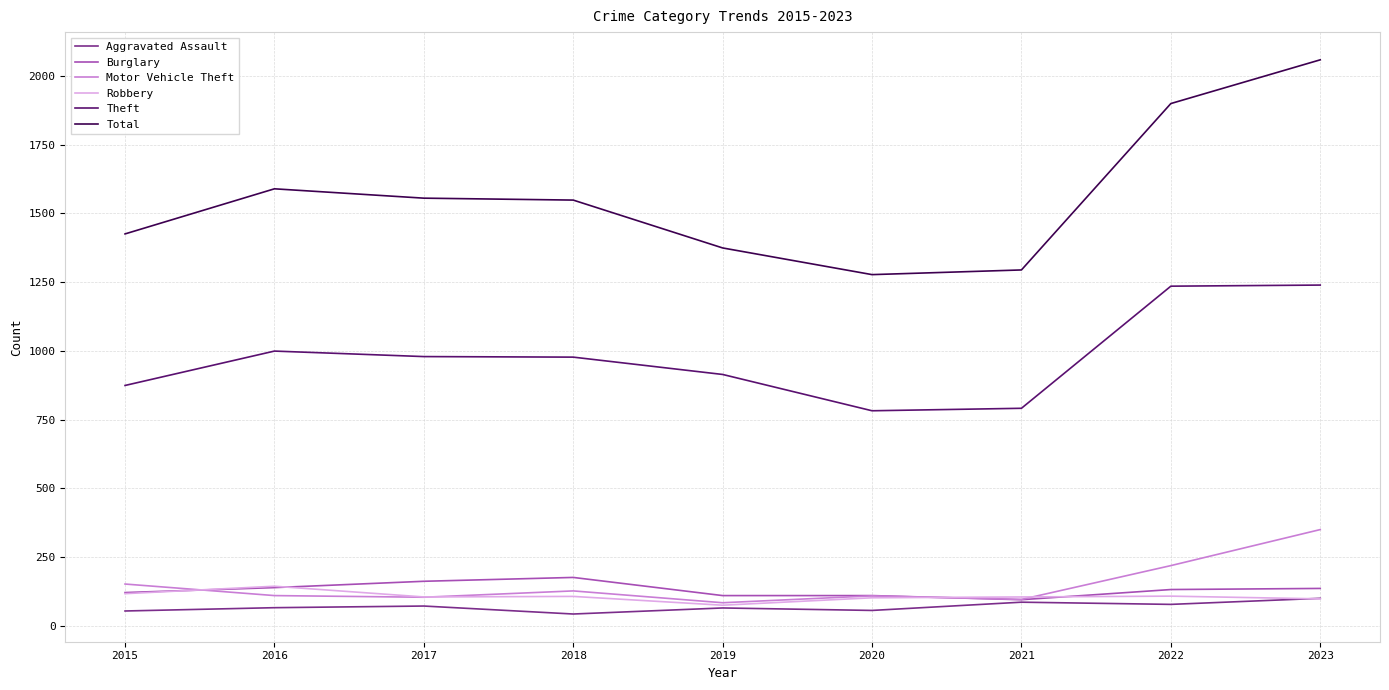

True or false: Motor Vehicle Theft and Theft intersect in this chart.

False